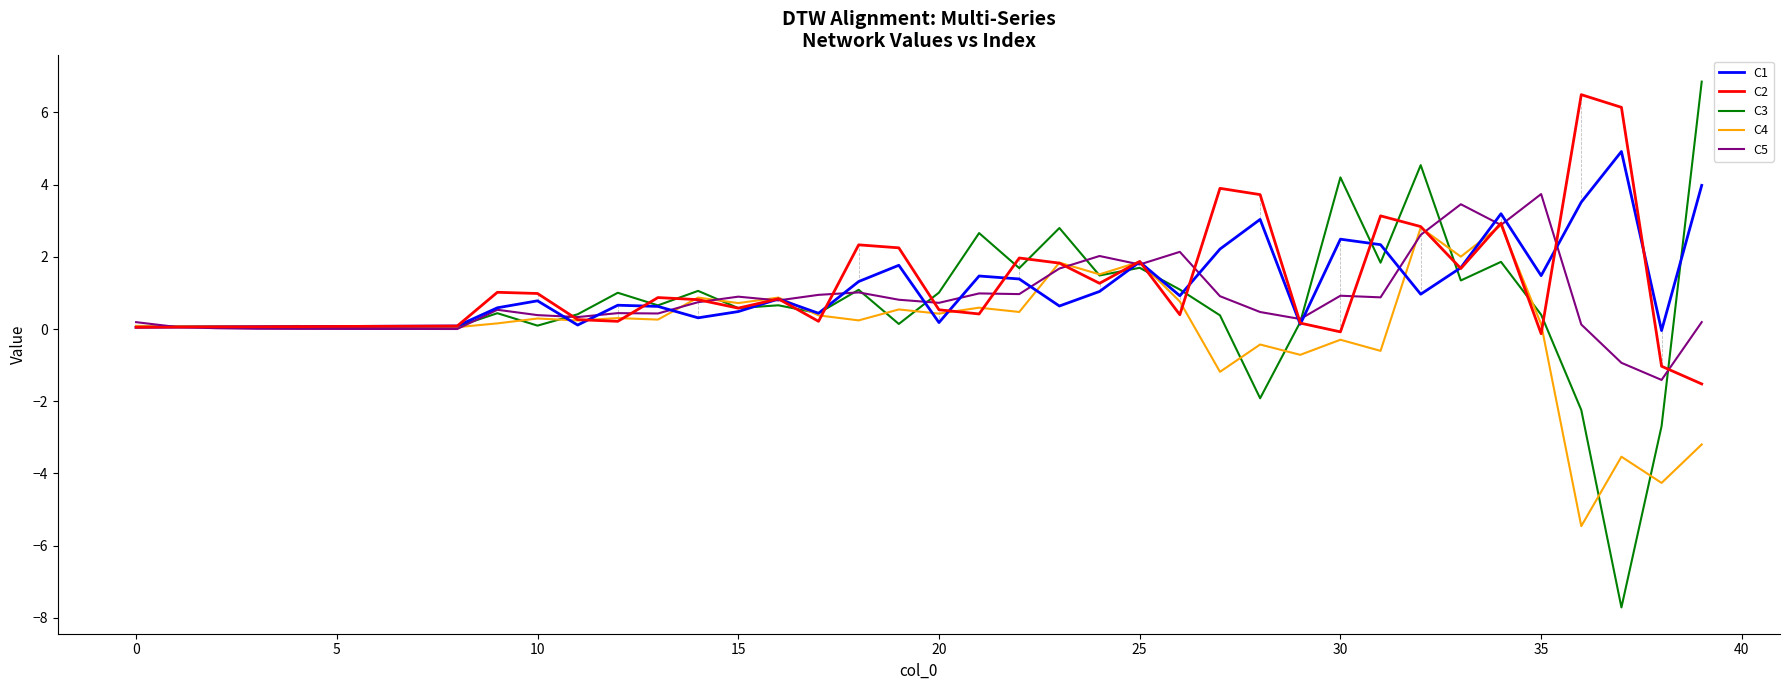

Which series has the widest spread of values?

C3